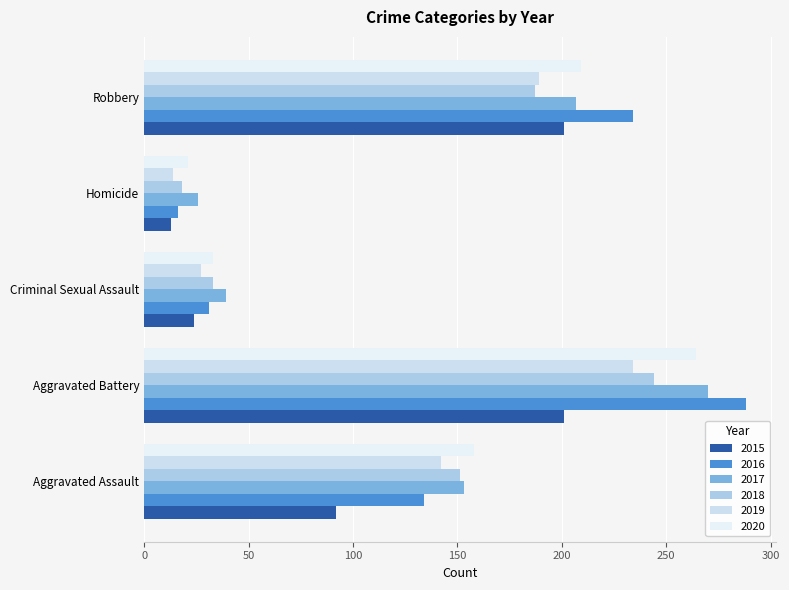

Which series changed the most between Criminal Sexual Assault and Robbery?

2016